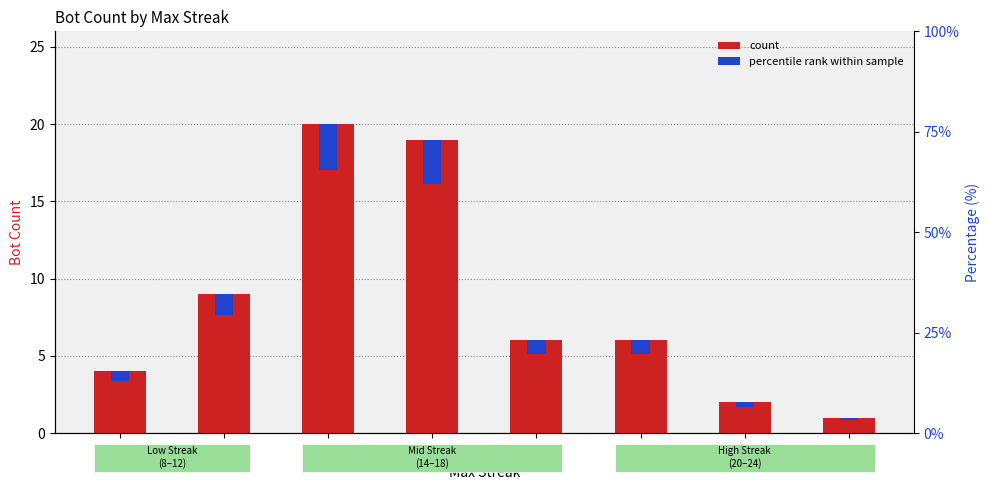

At which label does count reach its peak?

18